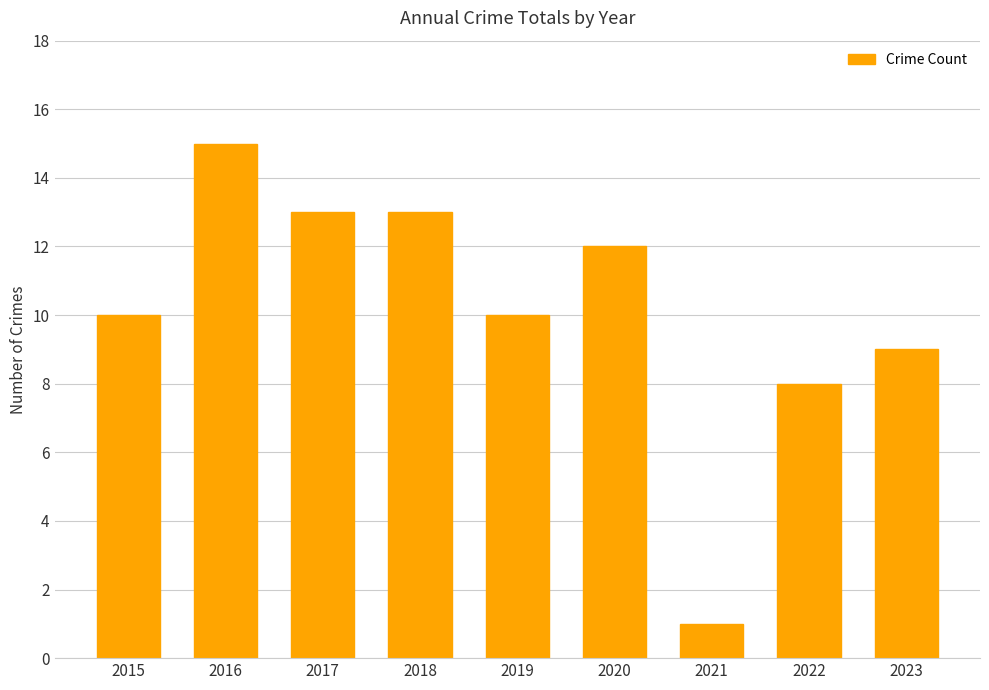

What is the sum of all values?

91